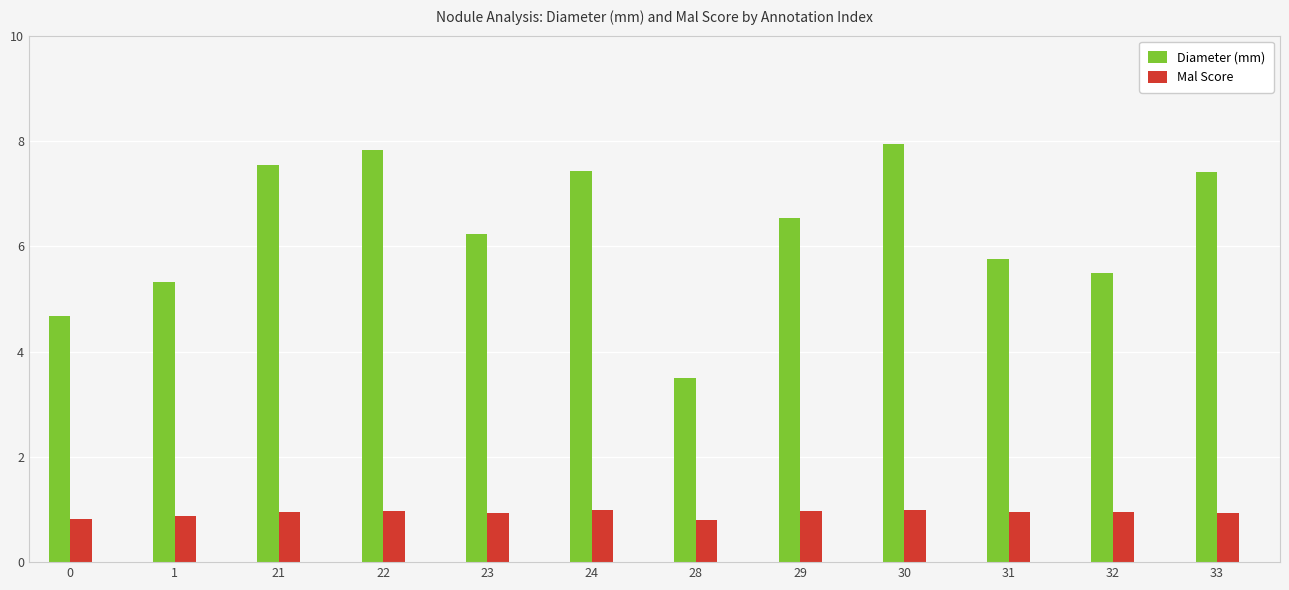

At how many categories does at least one series exceed 6?

7